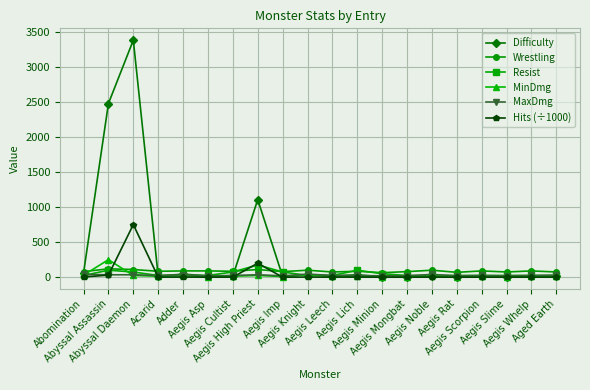

What is the greatest value displayed?

3377.0